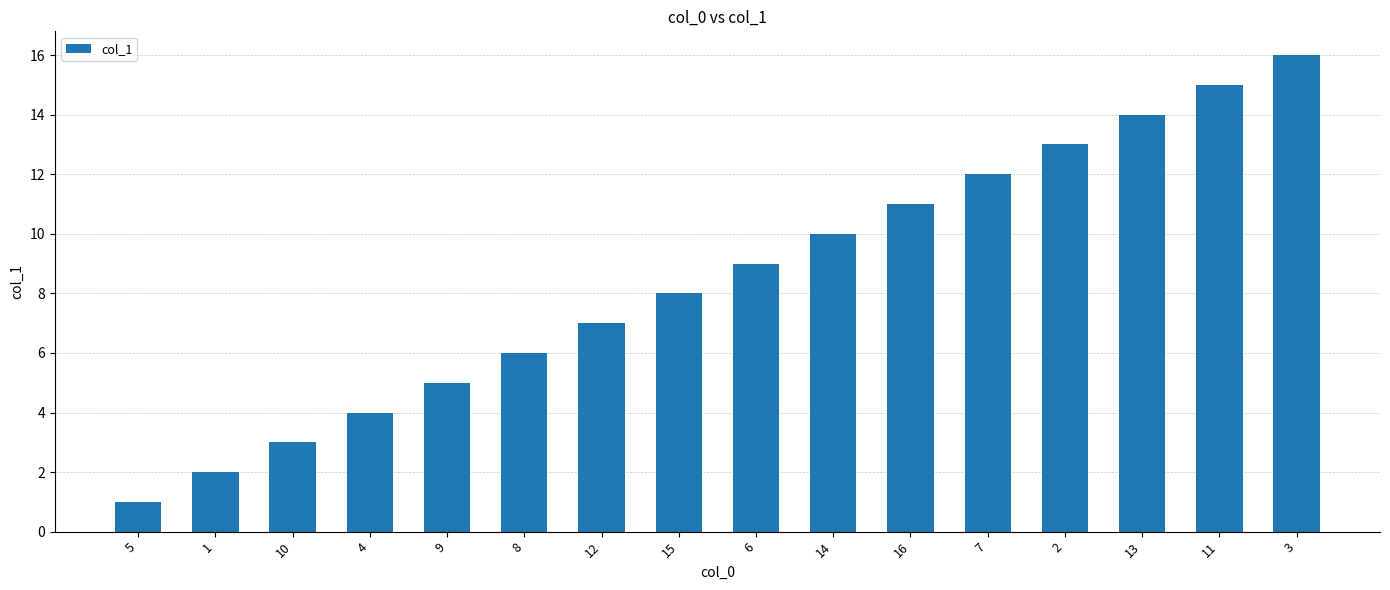

How many bars are there in total?

16